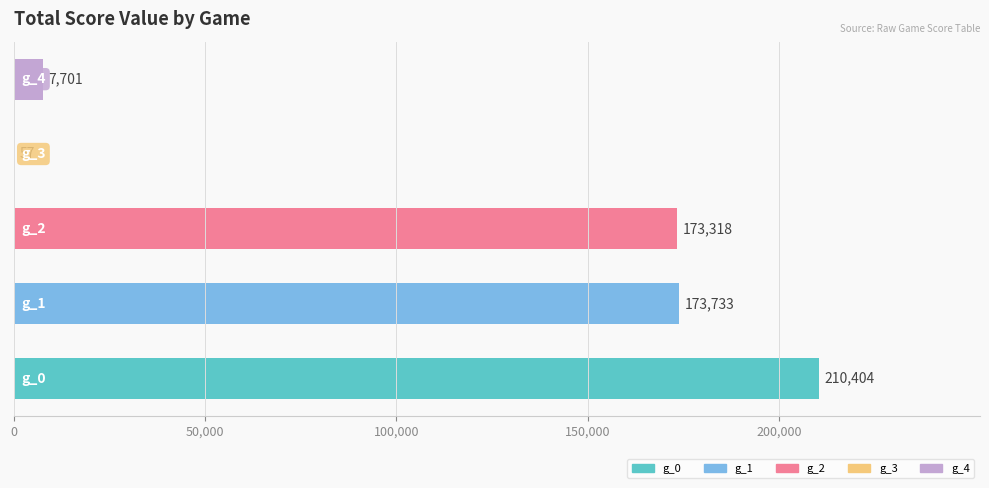

What is the greatest value displayed?

210404